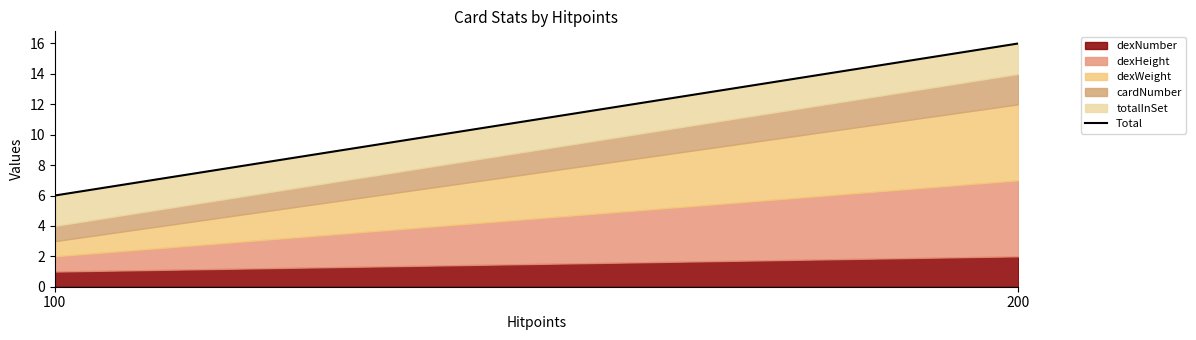

Between 200 and 100, which is larger?

200